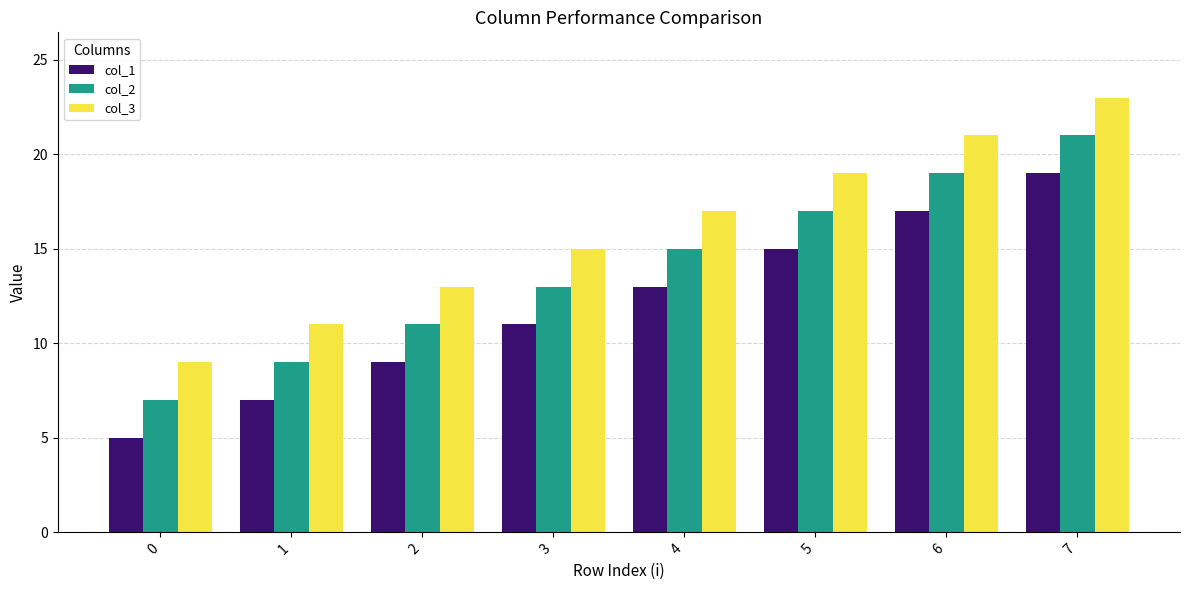

Reading left to right, list all the values displayed in this chart.

col_1: 0=5	1=7	2=9	3=11	4=13	5=15	6=17	7=19
col_2: 0=7	1=9	2=11	3=13	4=15	5=17	6=19	7=21
col_3: 0=9	1=11	2=13	3=15	4=17	5=19	6=21	7=23